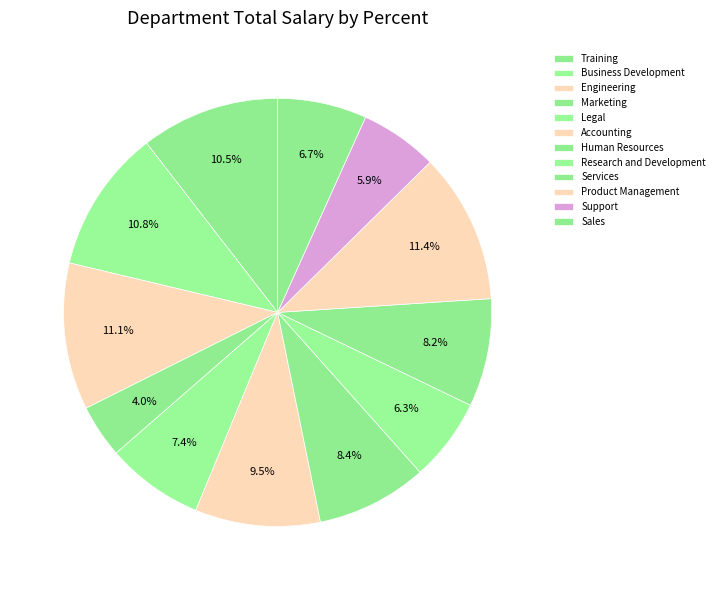

Which has a higher value, Sales or Research and Development?

Sales